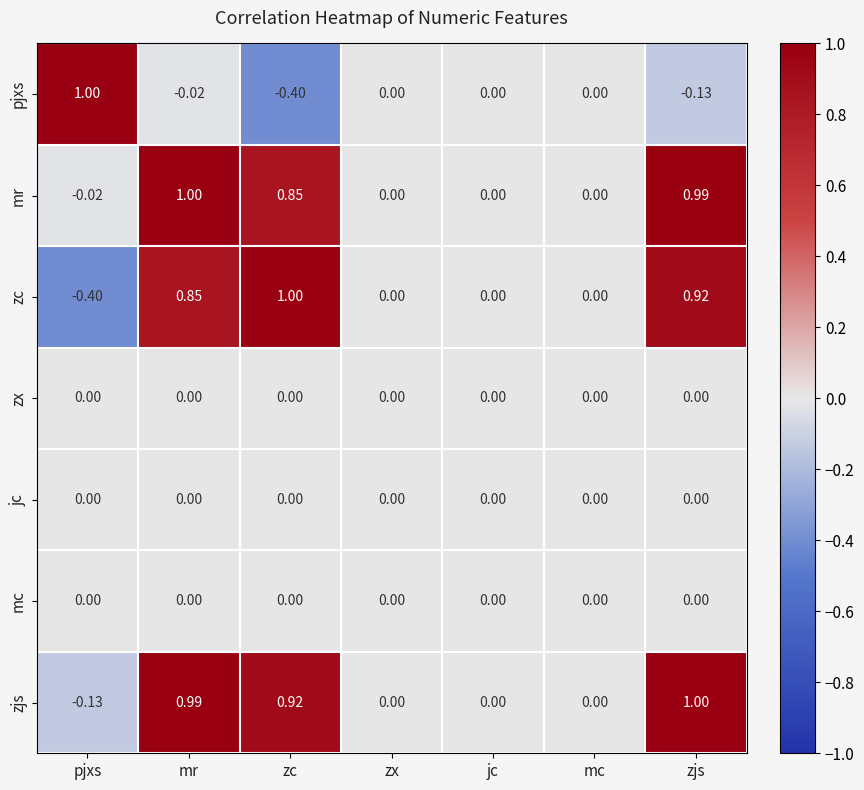

Which series has the largest total across all categories?

mr